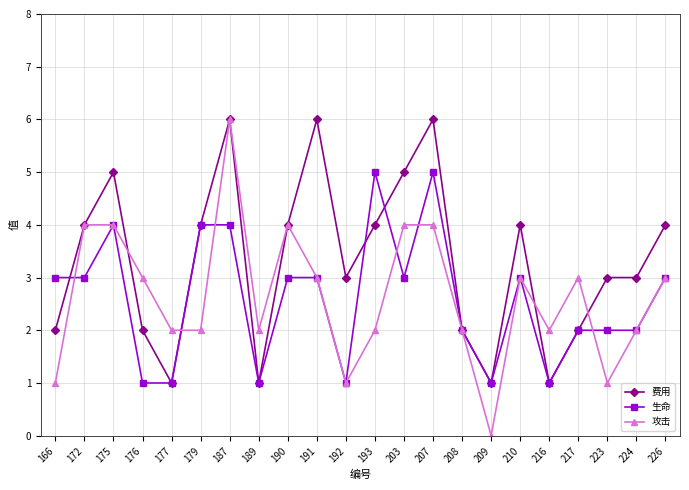

What is the spread (max minus min) of values at 175?

1